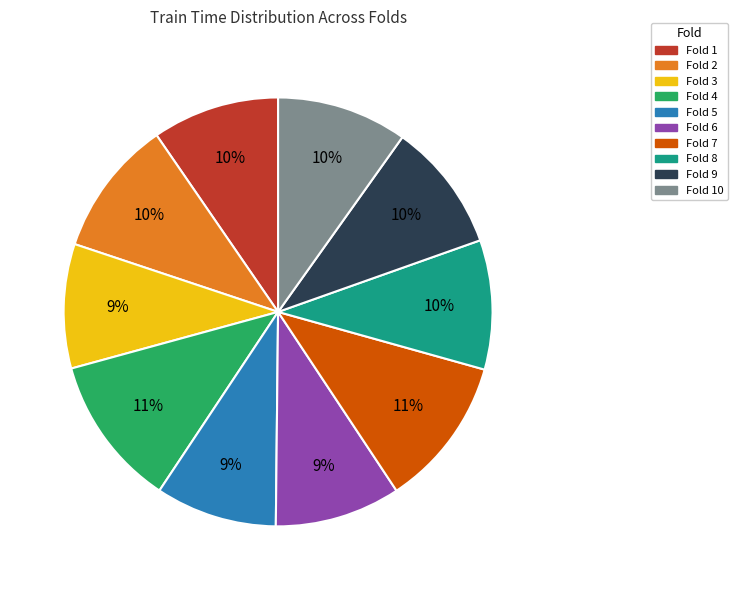

True or false: Fold 8 accounts for 10% of the total.

True